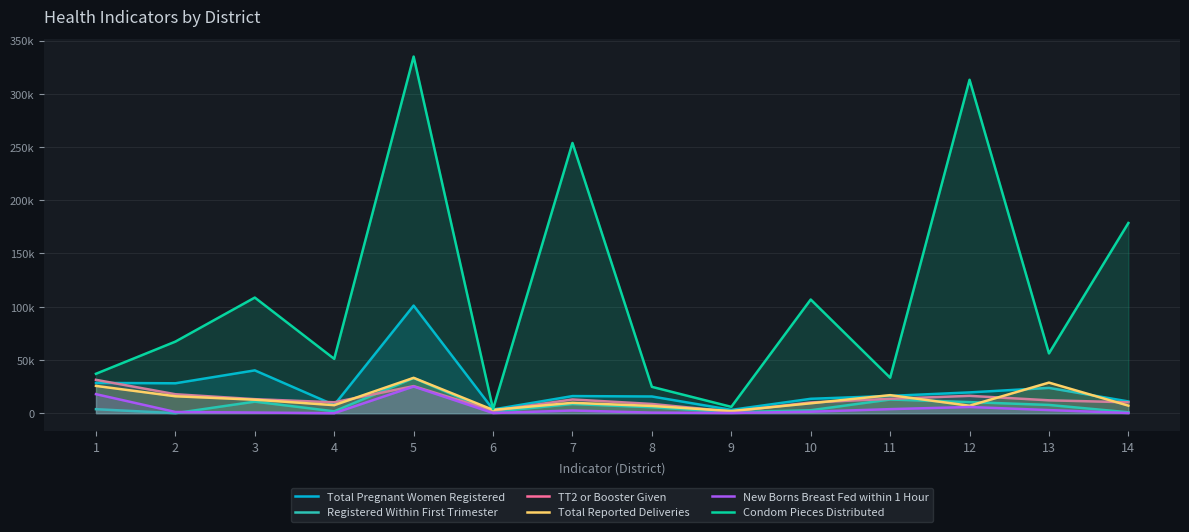

List the series in order of their peak value, lowest first.

New Borns Breast Fed within 1 Hour, TT2 or Booster Given, Registered Within First Trimester, Total Reported Deliveries, Total Pregnant Women Registered, Condom Pieces Distributed